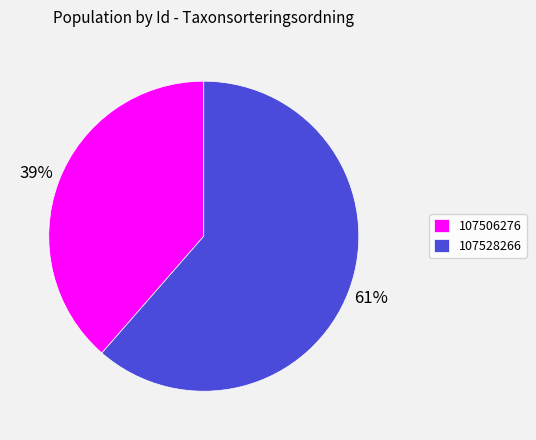

To the nearest percent, what percentage of the pie is 107528266?

61%